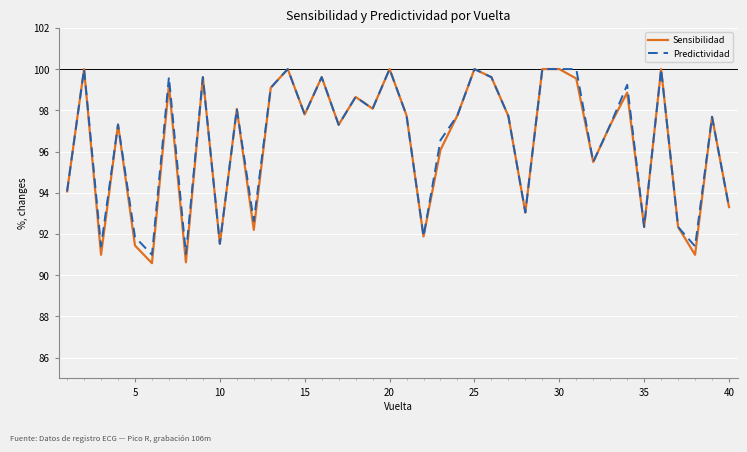

What is the minimum value shown in the chart?

90.6